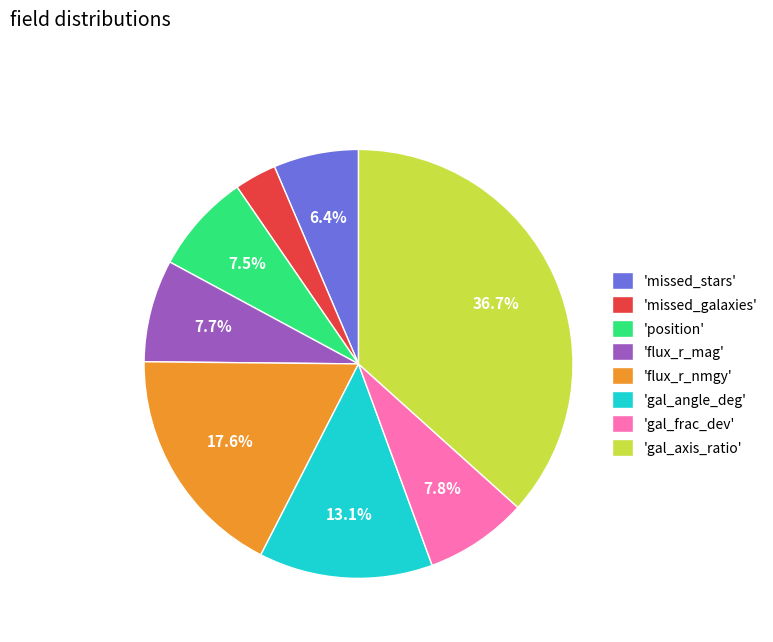

Is there any slice that represents more than half of the pie?

No